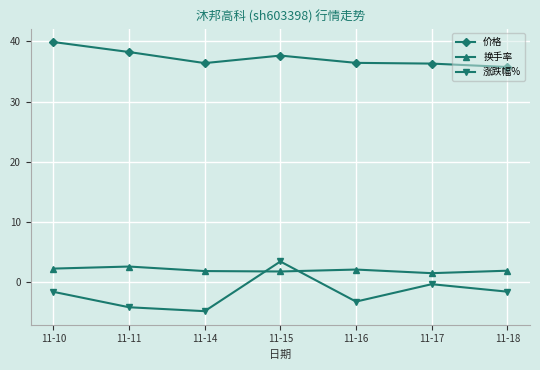

How many lines are shown in the chart?

3